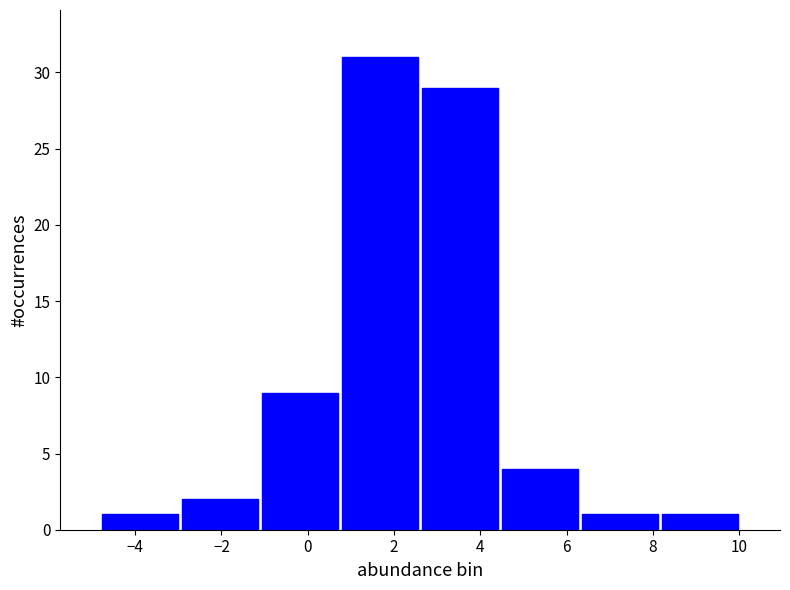

Reading left to right, transcribe this chart: for each bar, give the range it covers on the x-axis and its height. Neither the bar edges nor the heights are printed on the chart, so give them approximately, as read against the axes.

-4.8 to -3.0: 1
-3.0 to -1.2: 2
-1.2 to 0.8: 9
0.8 to 2.6: 31
2.6 to 4.4: 29
4.4 to 6.4: 4
6.4 to 8.2: 1
8.2 to 10.0: 1